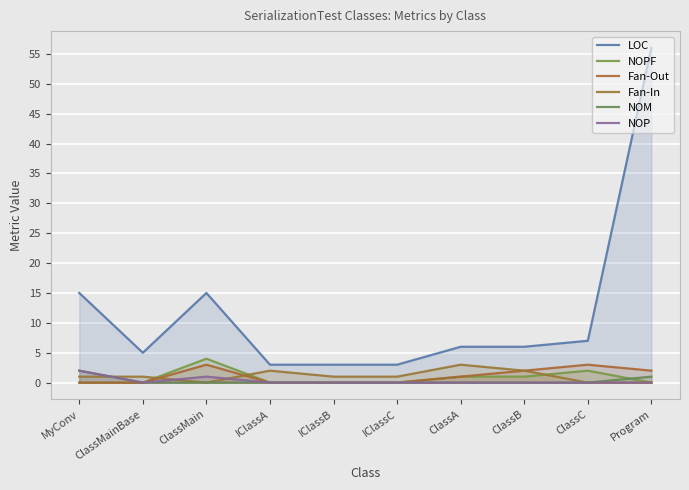

True or false: NOM has a value of 0 at IClassB.

True